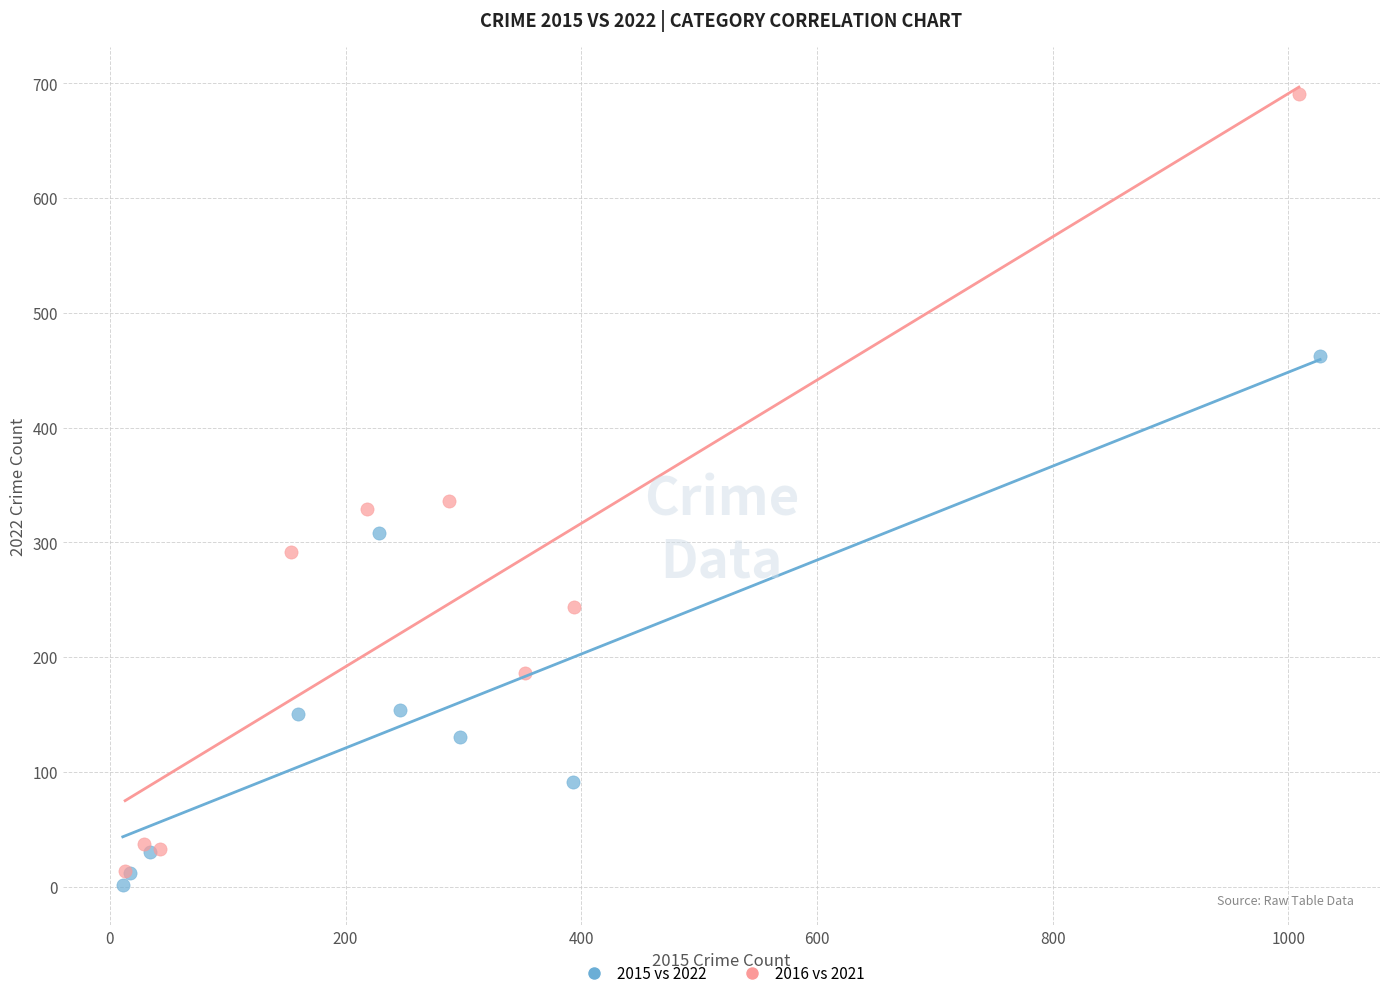

Which series has the largest Y range (max minus min)?

2016 vs 2021